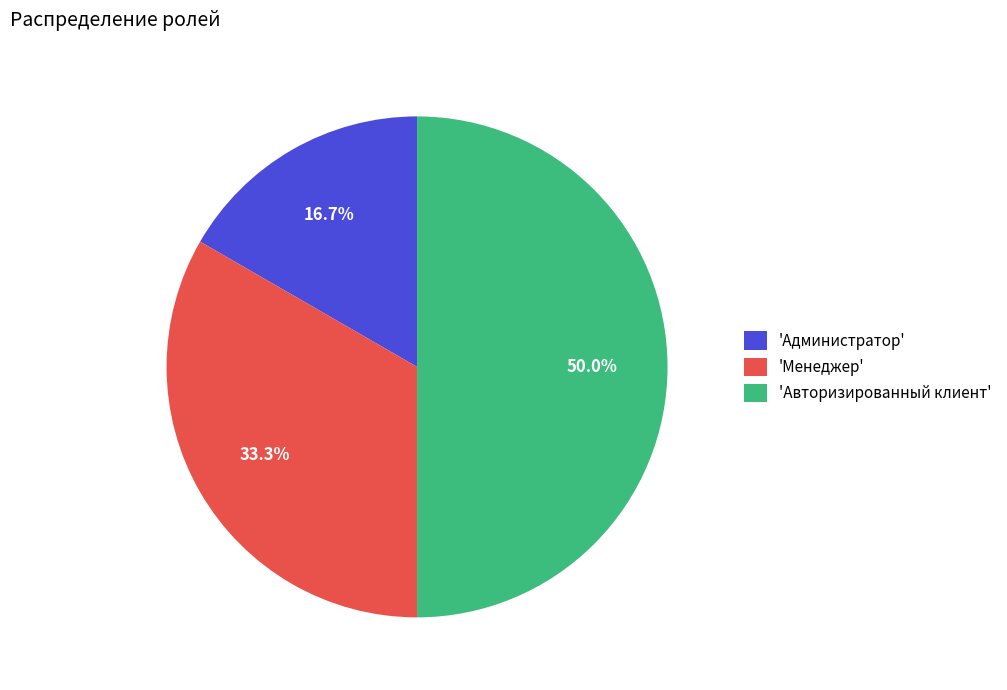

What percentage is NOT represented by 'Администратор'?

83.3%